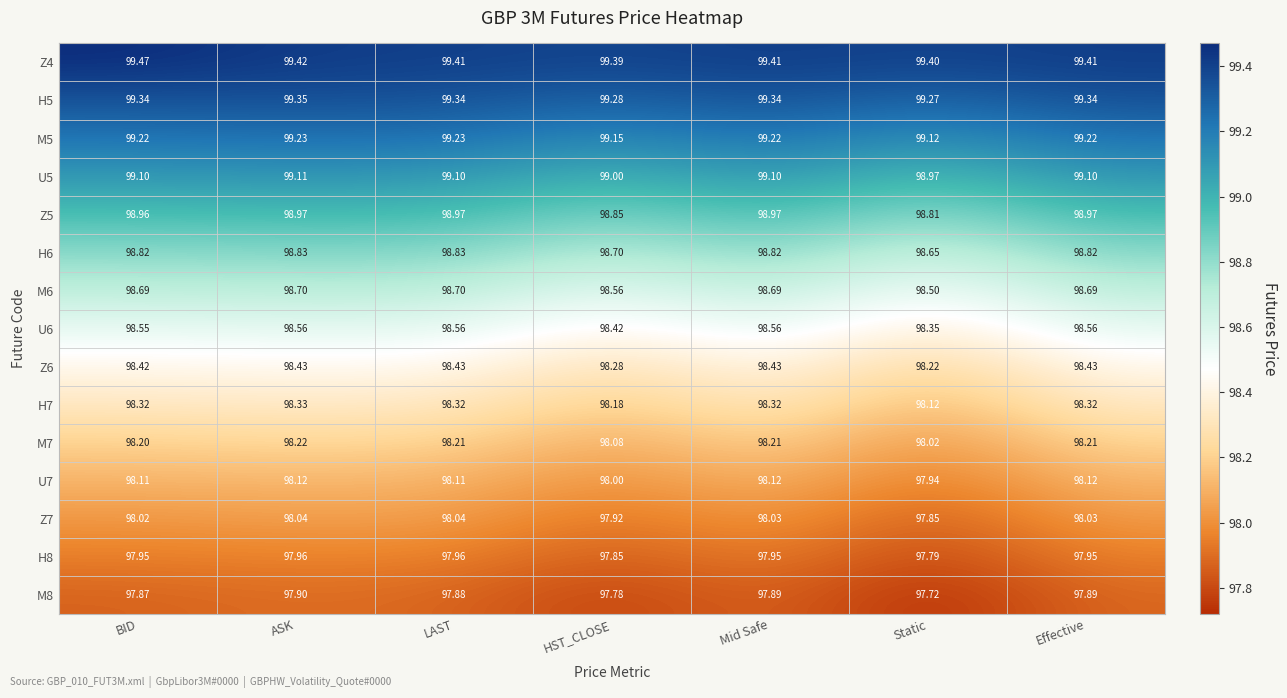

Which label corresponds to the largest value in the chart?

BID